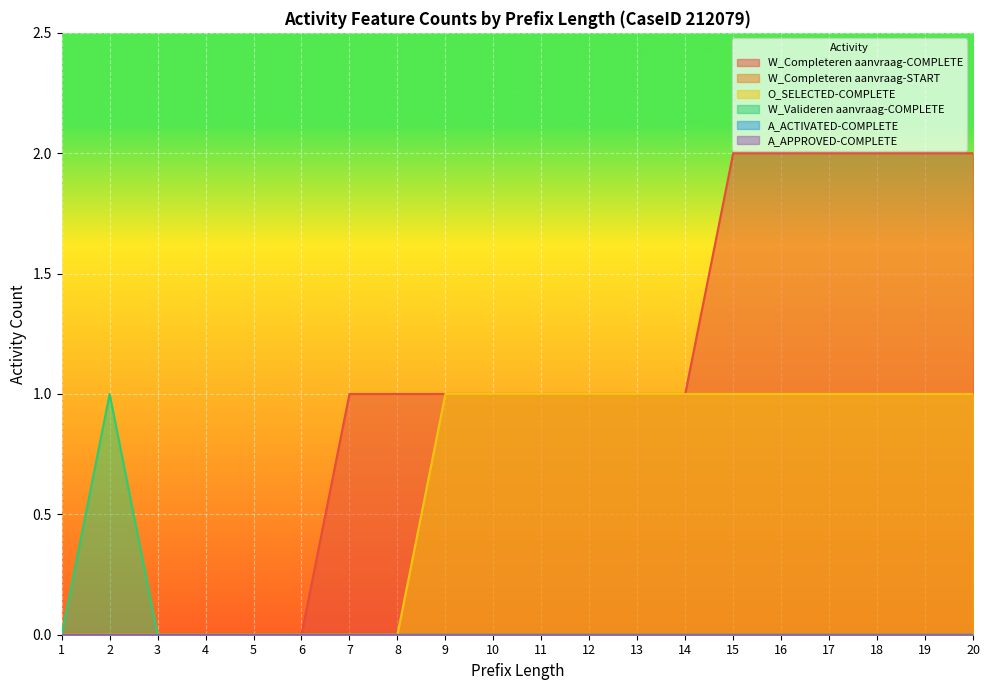

What is the value of the W_Completeren aanvraag-COMPLETE point at the 11th from the left?

1